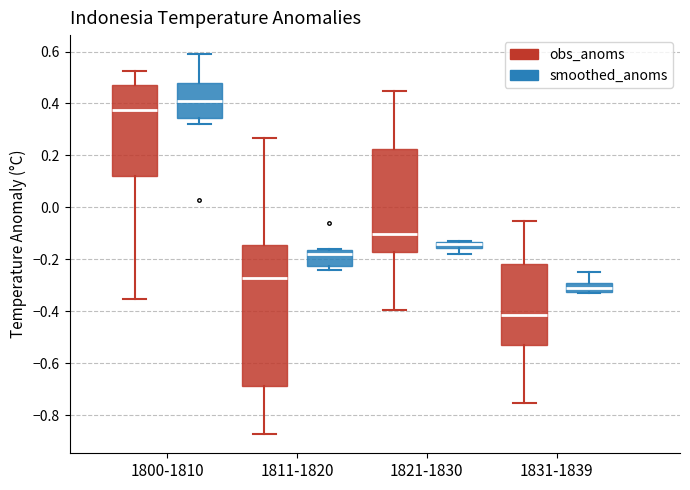

Comparing the boxes themselves (not the whiskers), which one is the tallest?

1811-1820 (obs_anoms)